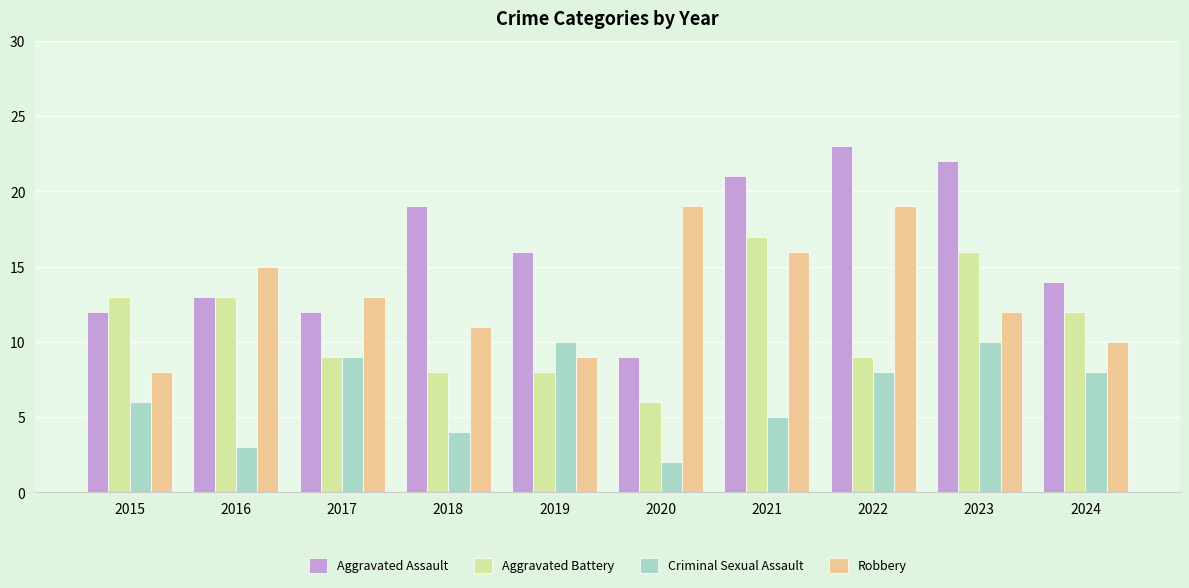

What is the difference between the highest and lowest values at 2023?

12